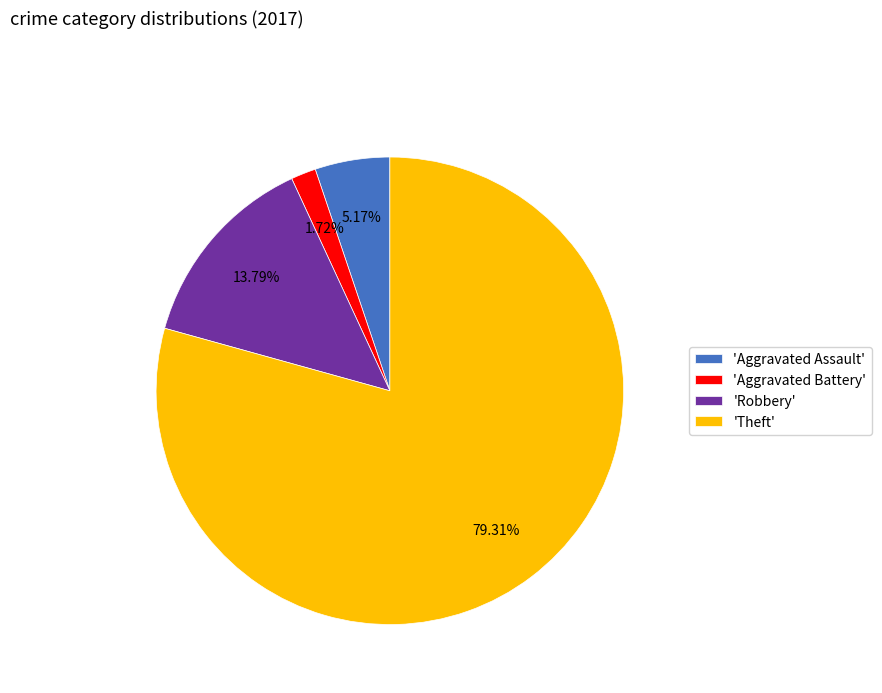

Which category has the biggest portion of the pie?

'Theft'